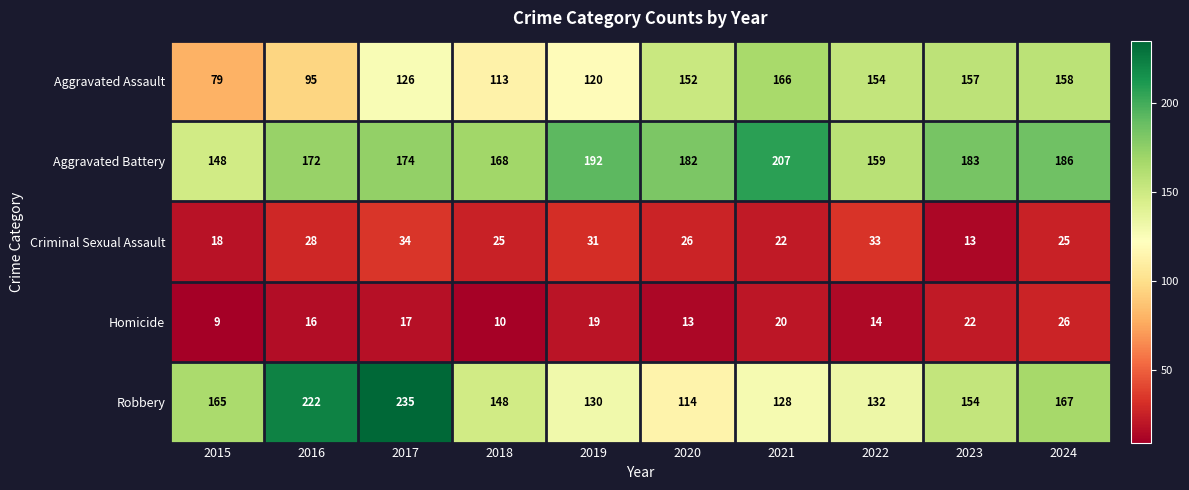

What is the maximum value shown in the chart?

235